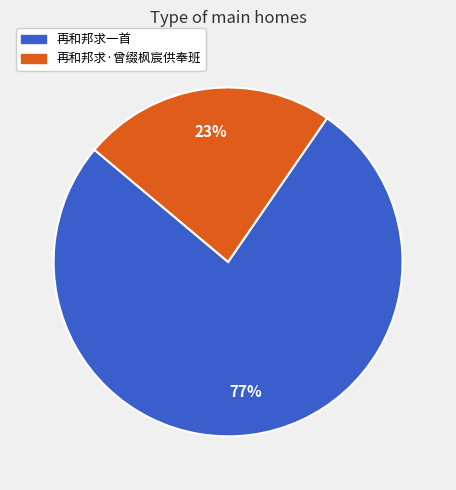

Which category has the biggest portion of the pie?

再和邦求一首